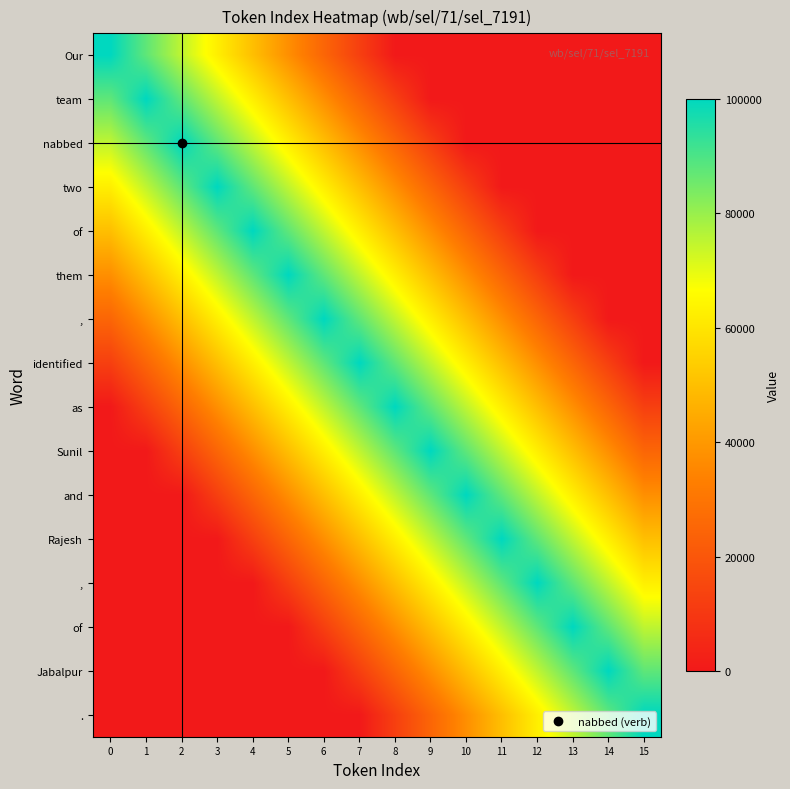

At how many categories does at least one series exceed 51412?

16